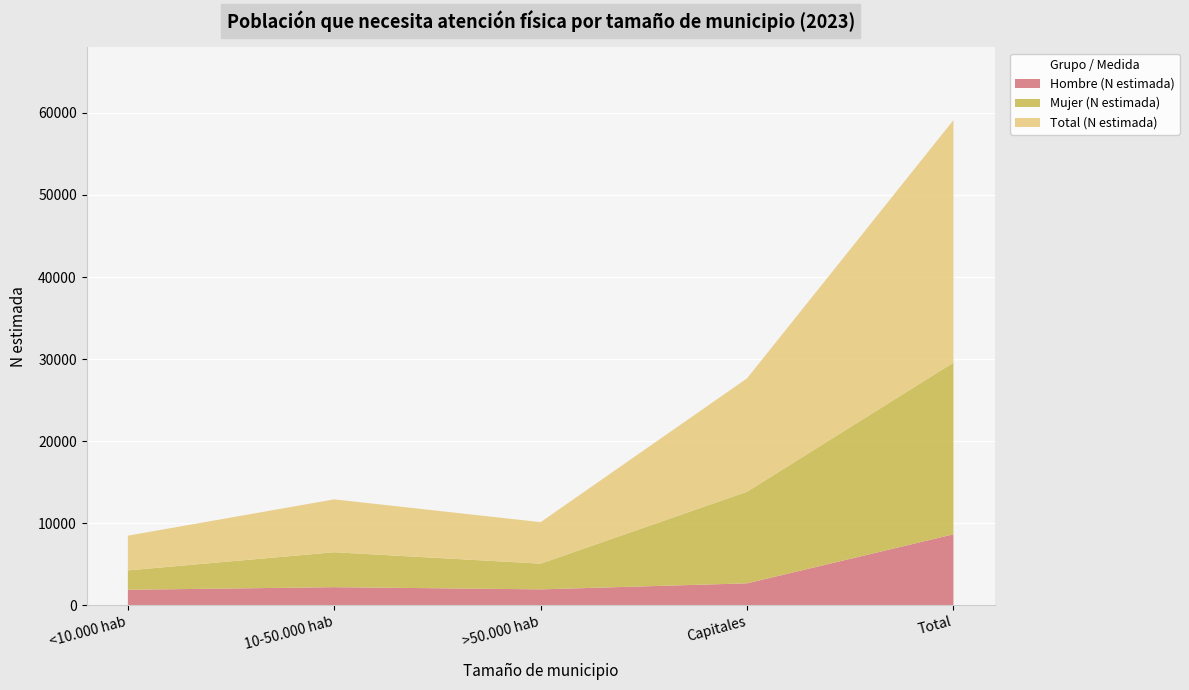

Reading left to right, list all the values displayed in this chart.

Hombre (N estimada): <10.000 hab=1868	10-50.000 hab=2188	>50.000 hab=1920	Capitales=2655	Total=8631
Mujer (N estimada): <10.000 hab=2366	10-50.000 hab=4259	>50.000 hab=3137	Capitales=11167	Total=20929
Total (N estimada): <10.000 hab=4234	10-50.000 hab=6447	>50.000 hab=5058	Capitales=13822	Total=29560